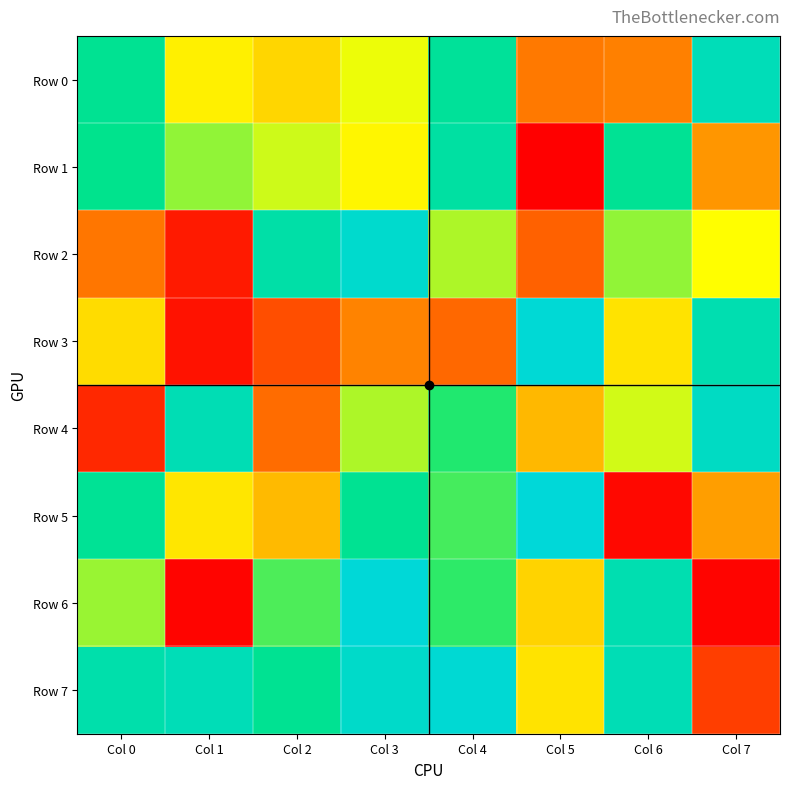

At how many categories does at least one series exceed 73127?

8